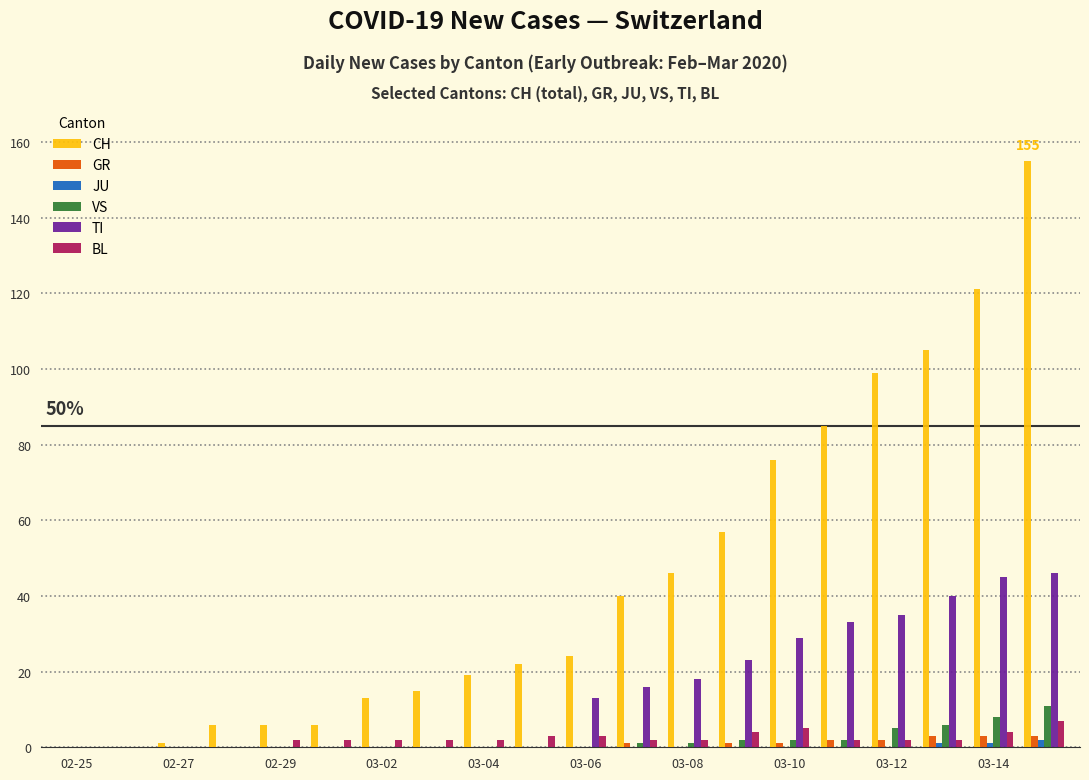

What is the highest value of the TI series?

46